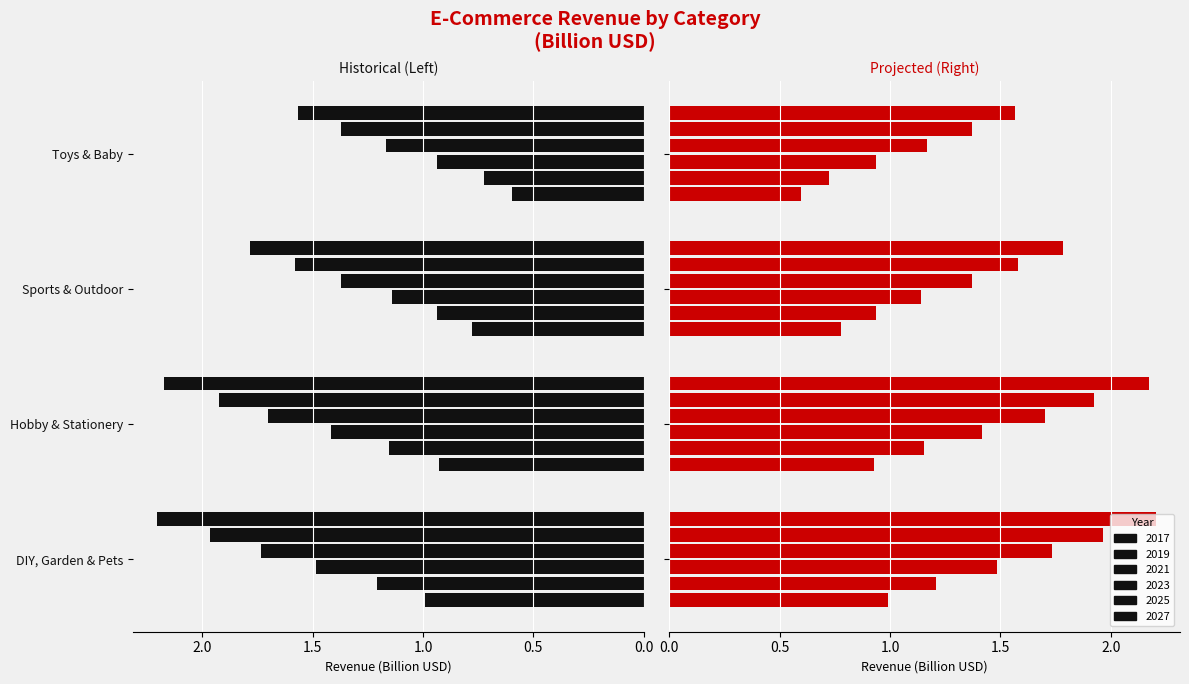

Rank the series at Sports & Outdoor from lowest to highest value.

2017, 2019, 2021, 2023, 2025, 2027